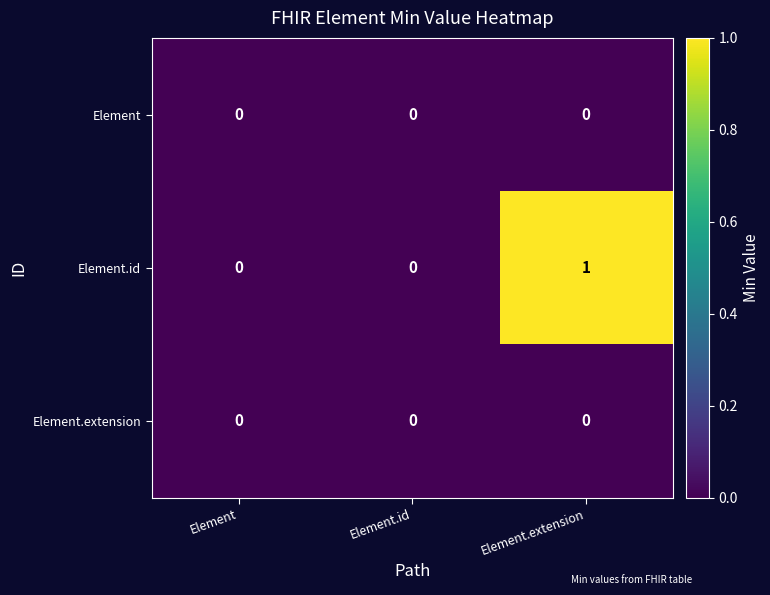

Count the Element.id values in the range 0 to 1.

3